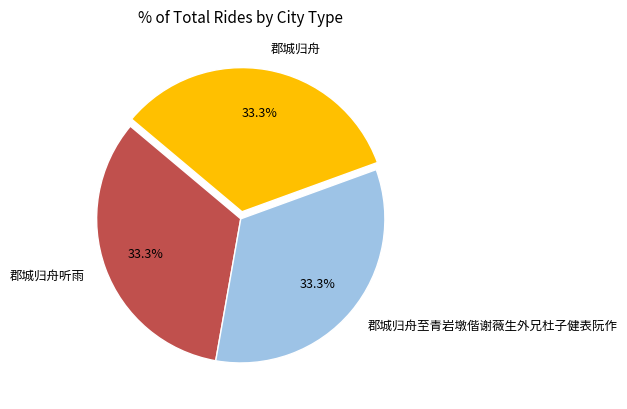

Does any single category account for the majority?

No